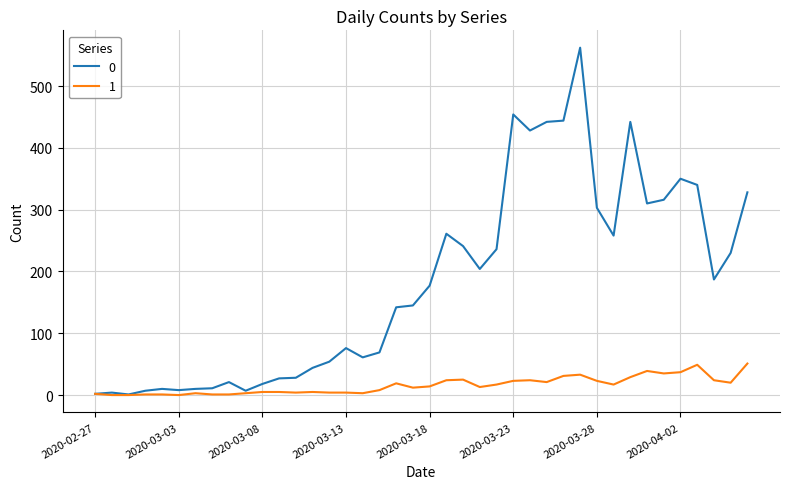

What is the greatest value displayed?

562